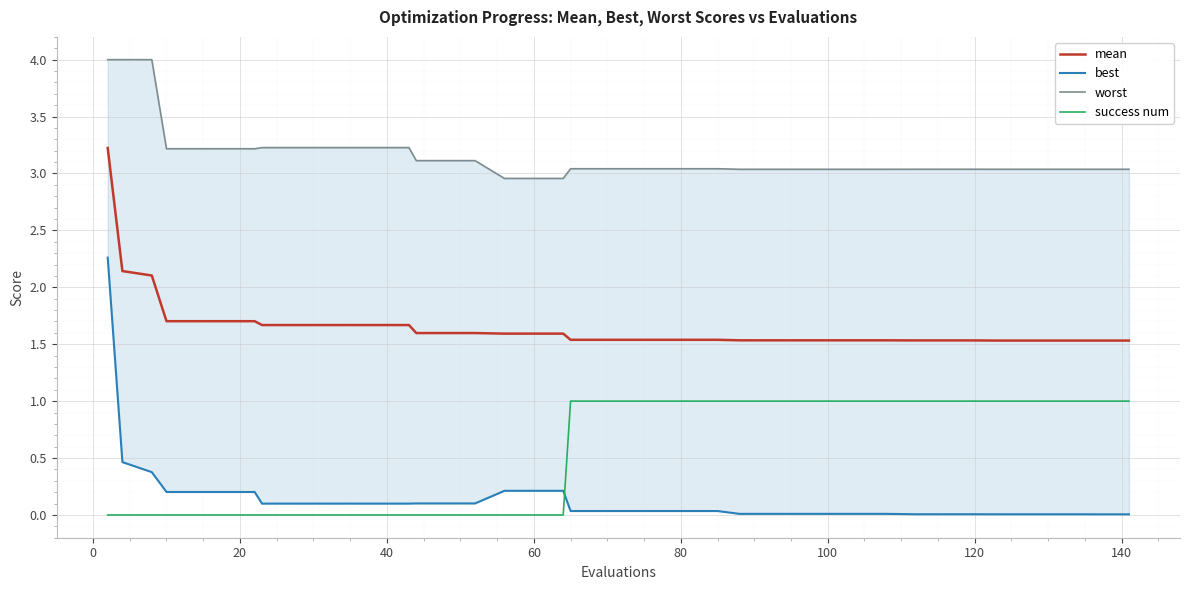

What is the difference between the second highest and minimum values in the mean series?

0.6